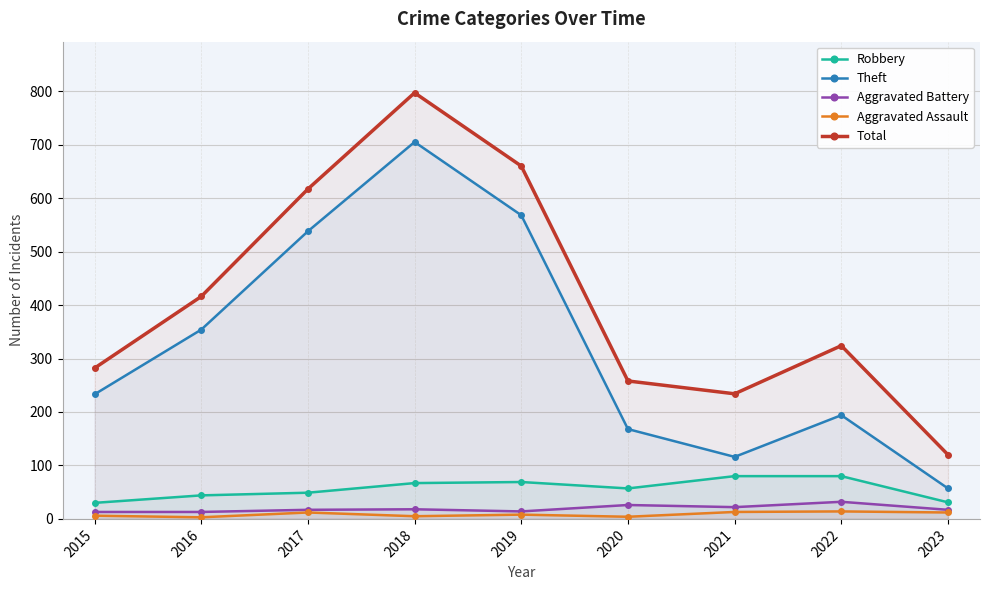

Which category has the lowest value in the Aggravated Assault series?

2016